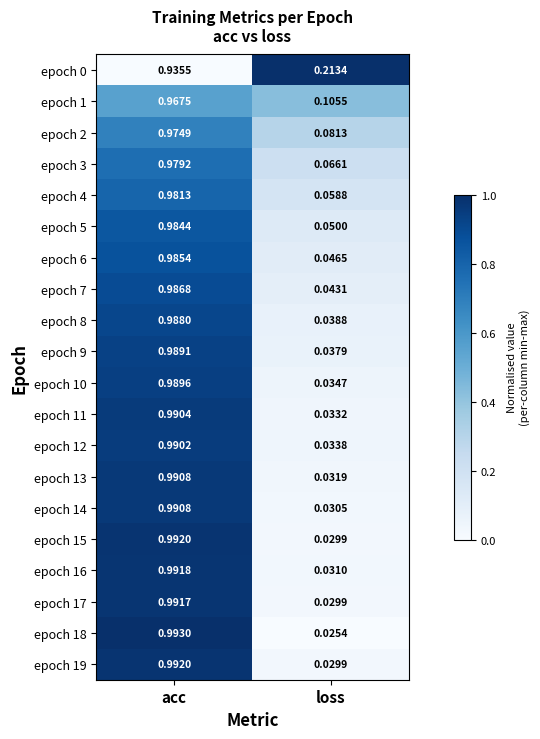

Which category has the highest value across all series?

acc